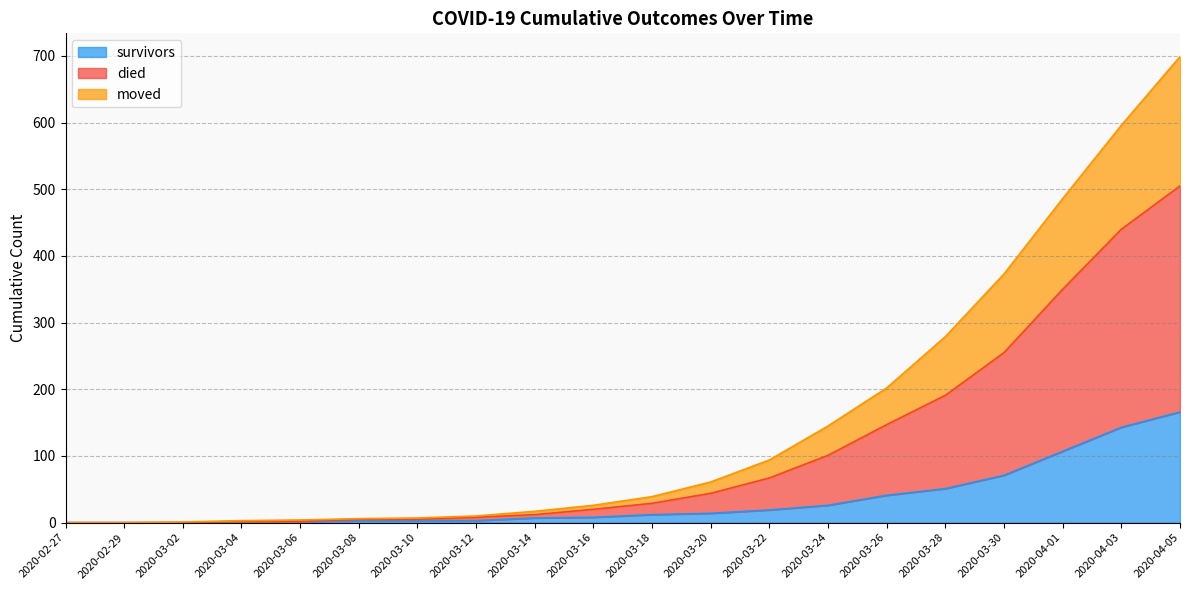

What position from the right is 2020-03-18?

10